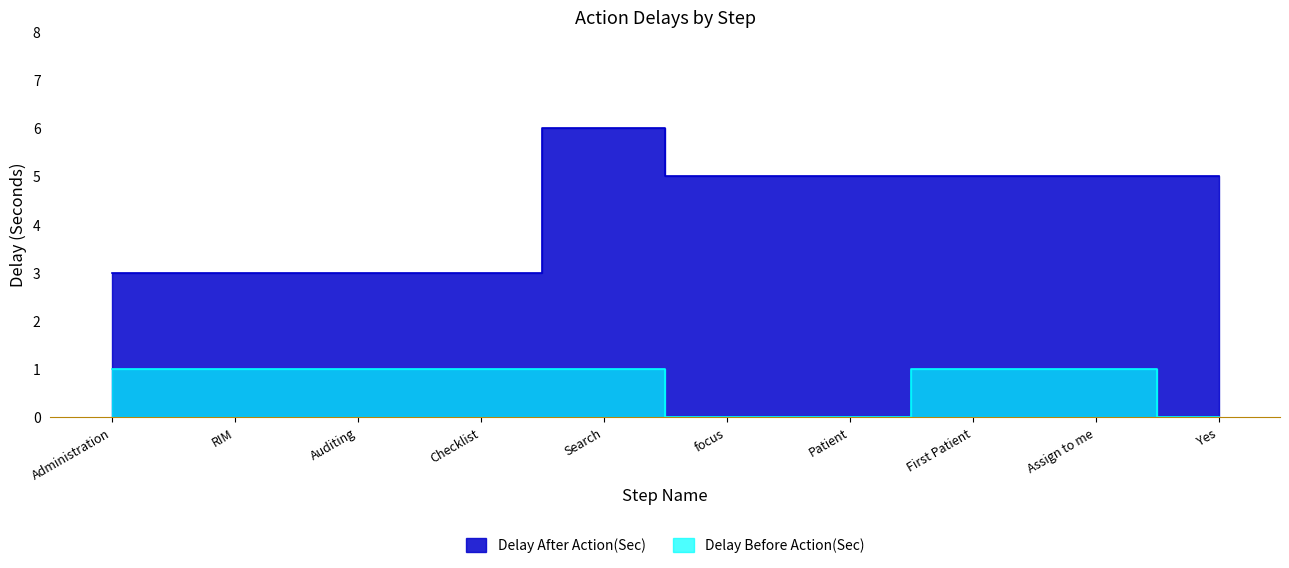

At which label does Delay After Action(Sec) reach its peak?

Search